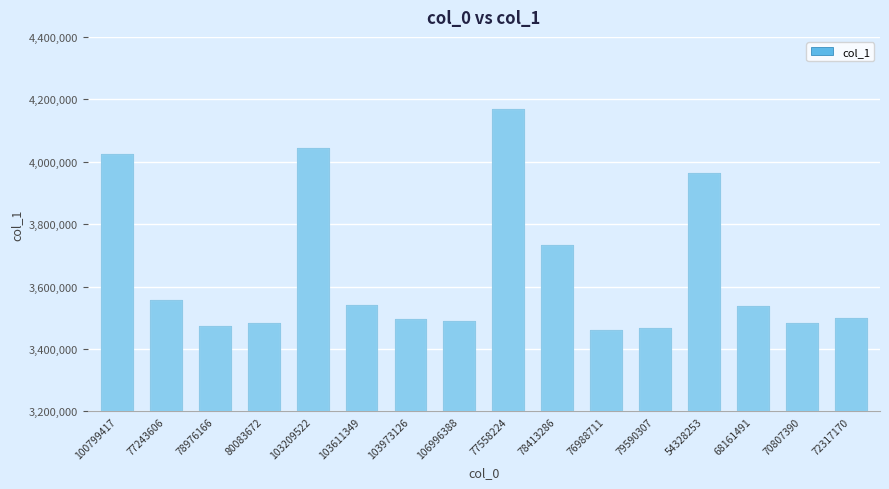

Where is the data nearest to the value 3815323?

78413286